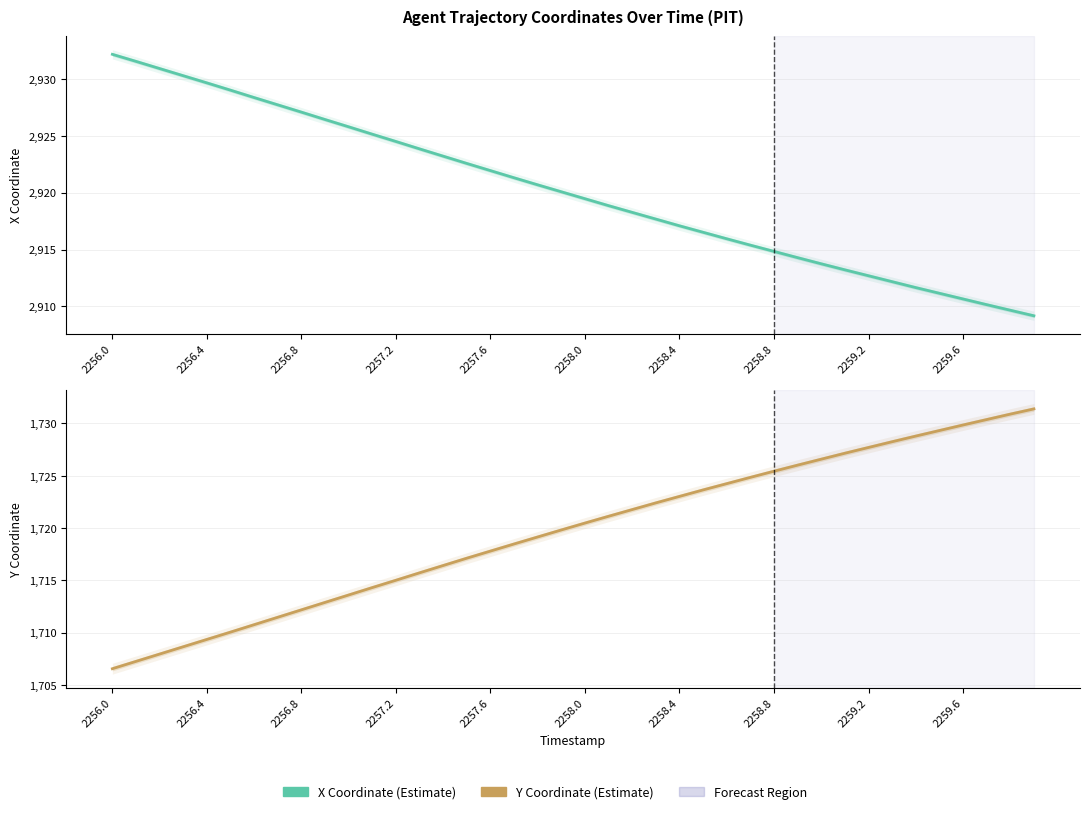

How many data points in Y Coordinate are above 1720?

20